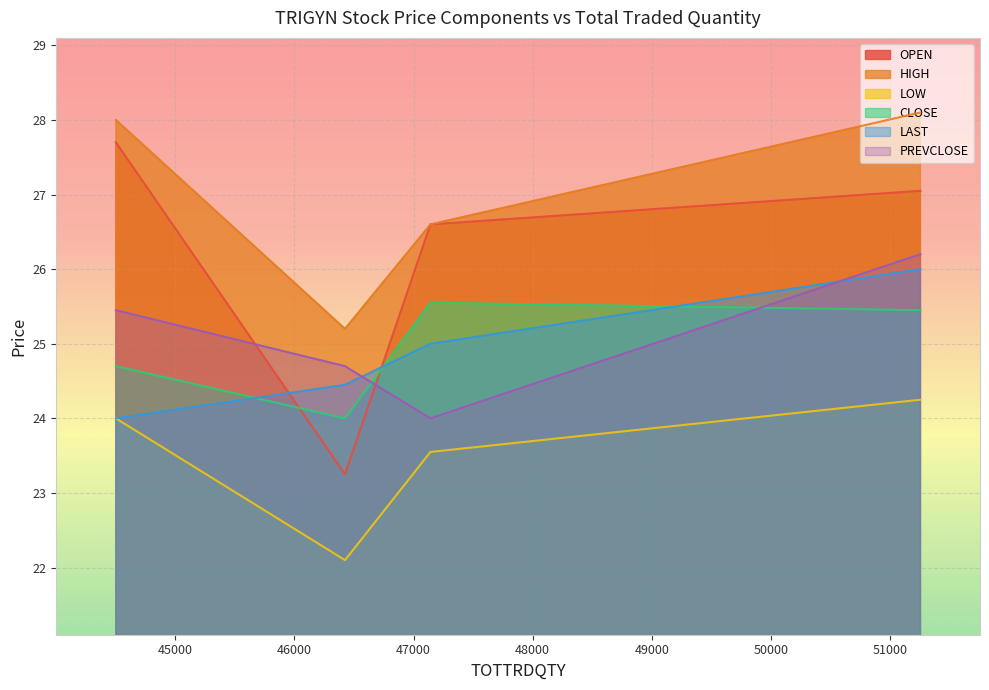

What is the greatest value displayed?

28.1